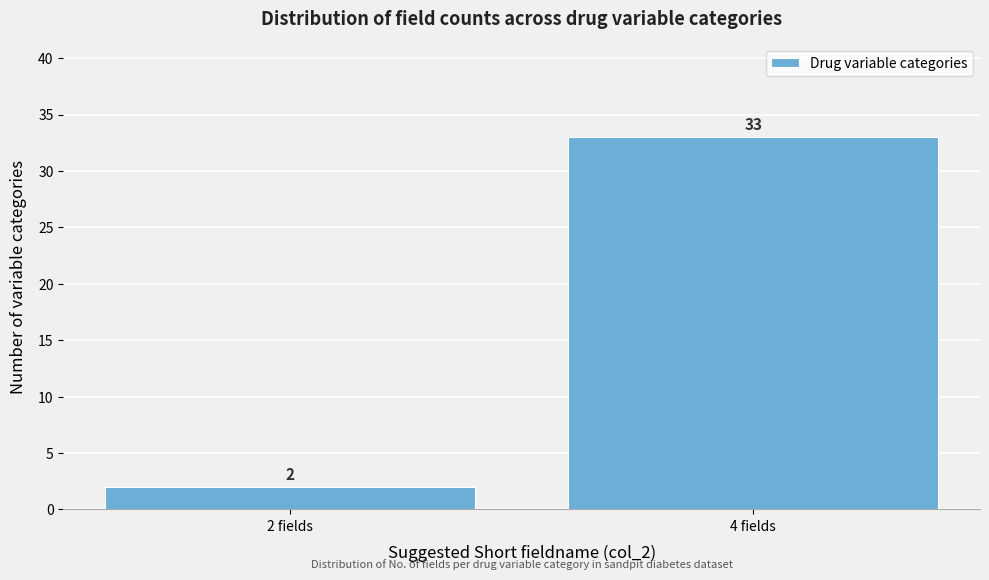

Reading left to right, transcribe all the data shown in this chart.

2 fields=2	4 fields=33